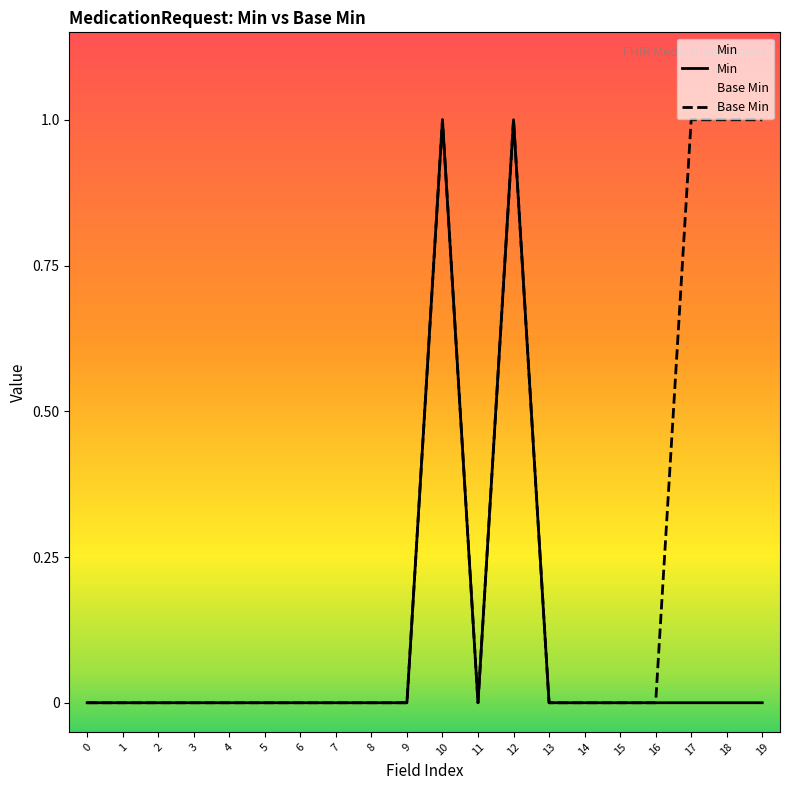

The Min series shows 0 at 17. True or false?

True